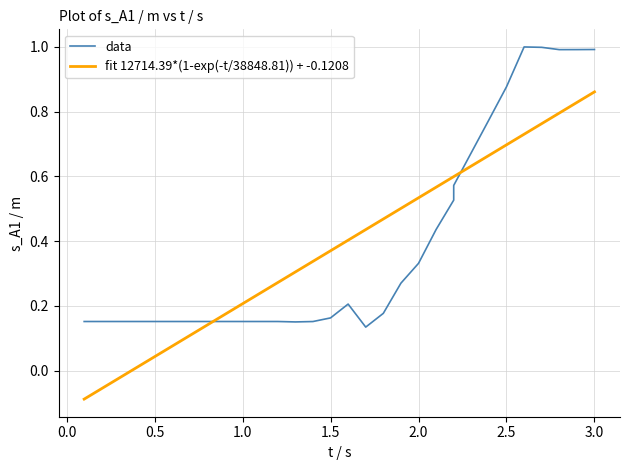

Which has a higher value, 1.2 or 1.3?

1.2